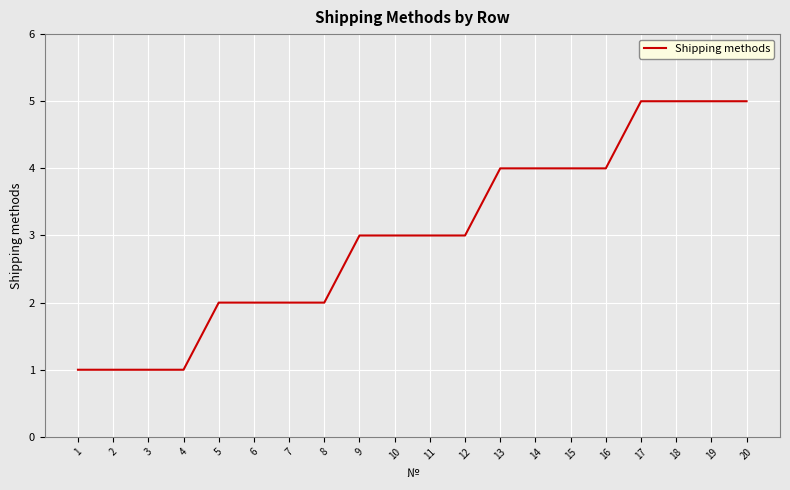

What is the ratio of the value at 18 to the value at 11?

1.7